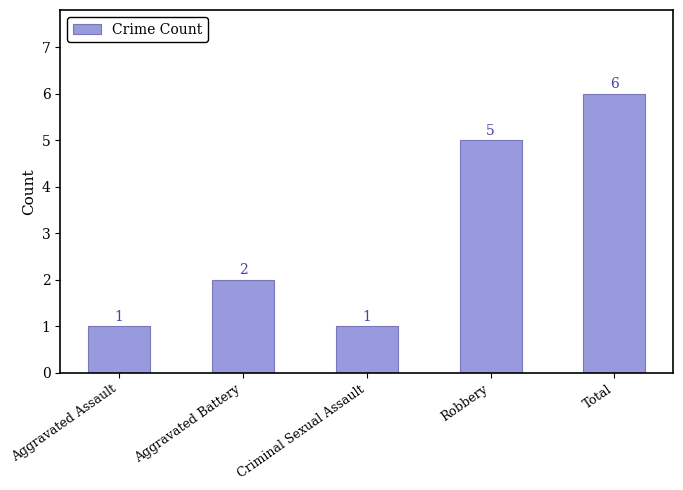

What is the value of the 3rd bar from the left?

1